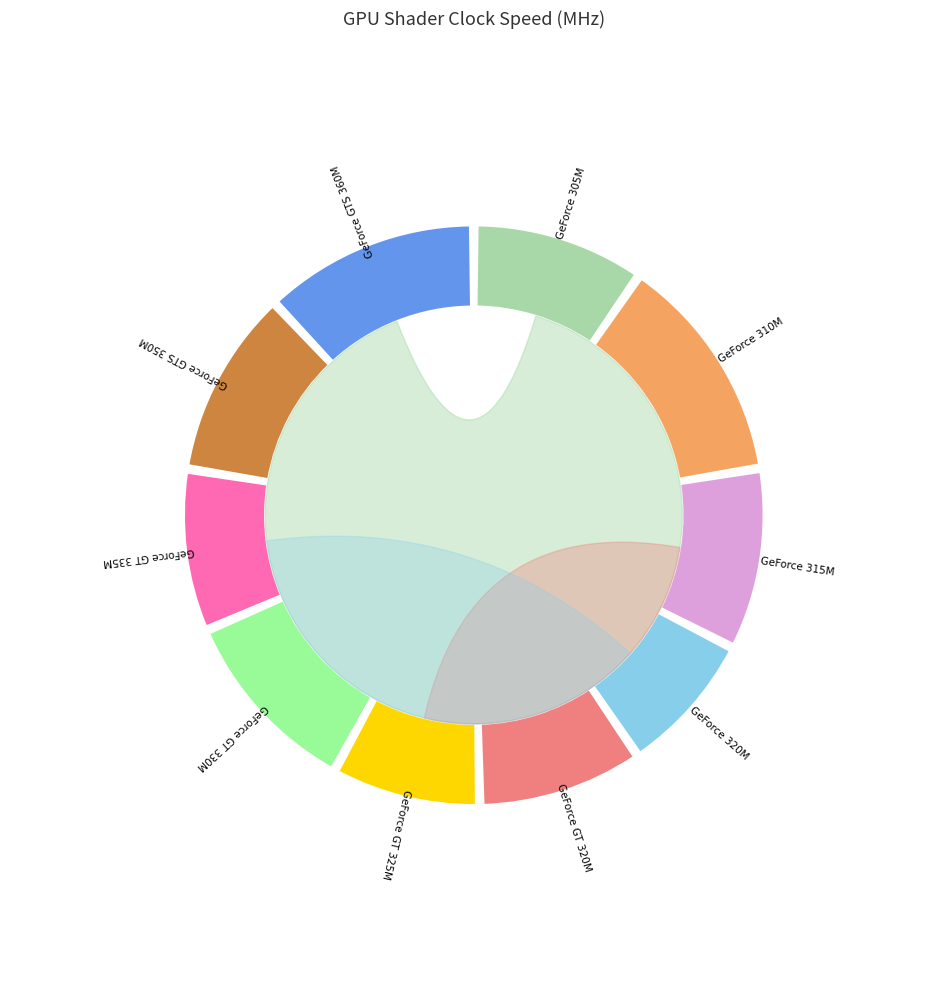

What is the largest slice in the pie chart?

GeForce 310M